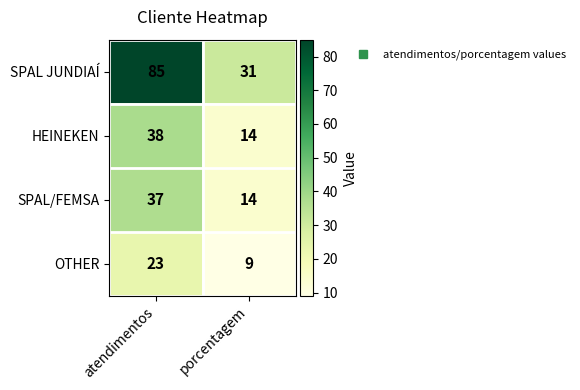

Reading left to right, extract all data points from this chart.

SPAL JUNDIAÍ: atendimentos=85	porcentagem=31
HEINEKEN: atendimentos=38	porcentagem=14
SPAL/FEMSA: atendimentos=37	porcentagem=14
OTHER: atendimentos=23	porcentagem=9